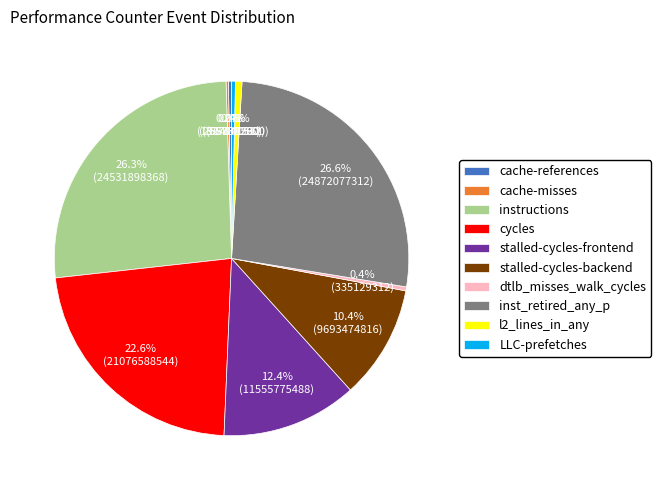

To the nearest percent, what is the average slice percentage?

10%